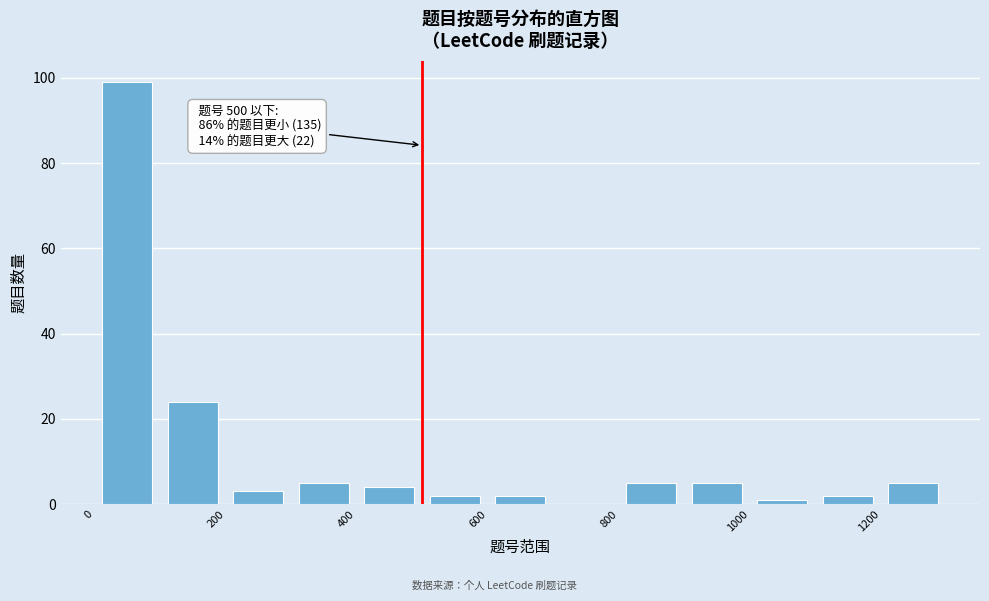

Which range on the x-axis has the tallest bar?

0 to 100